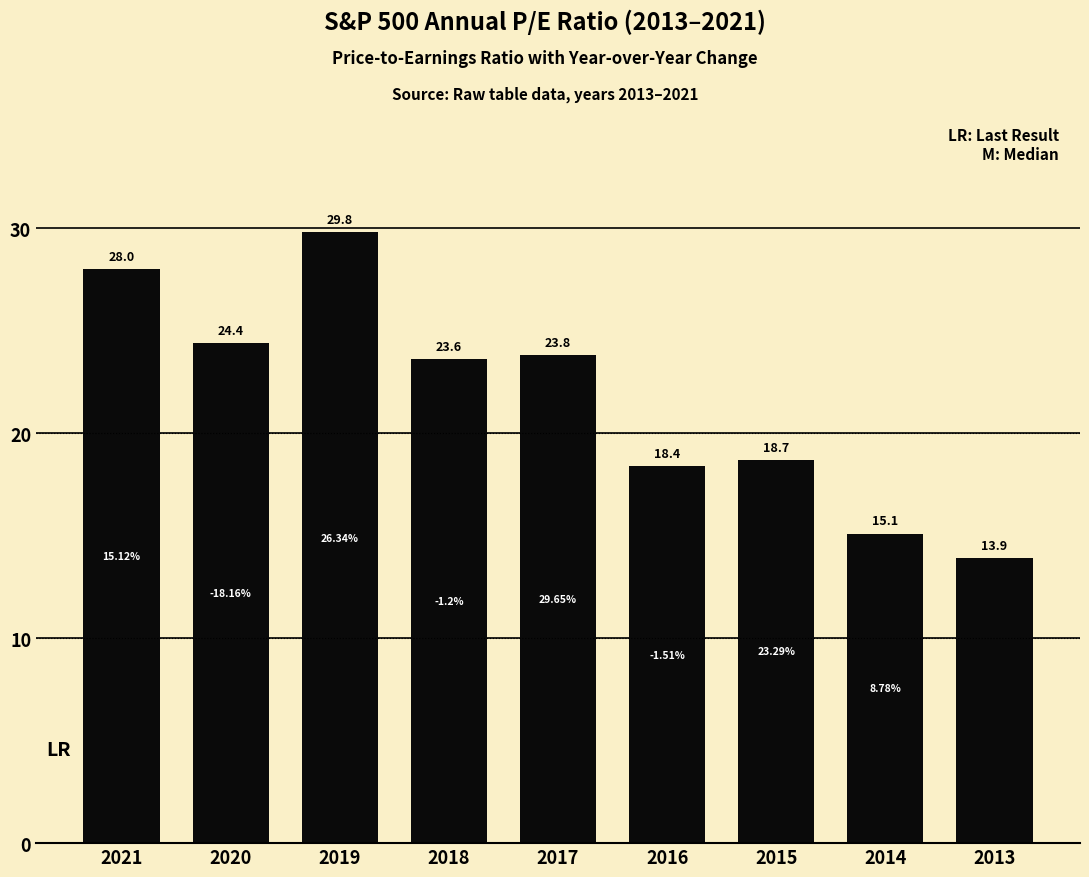

Rank the categories by value from highest to lowest.

2019, 2021, 2020, 2017, 2018, 2015, 2016, 2014, 2013